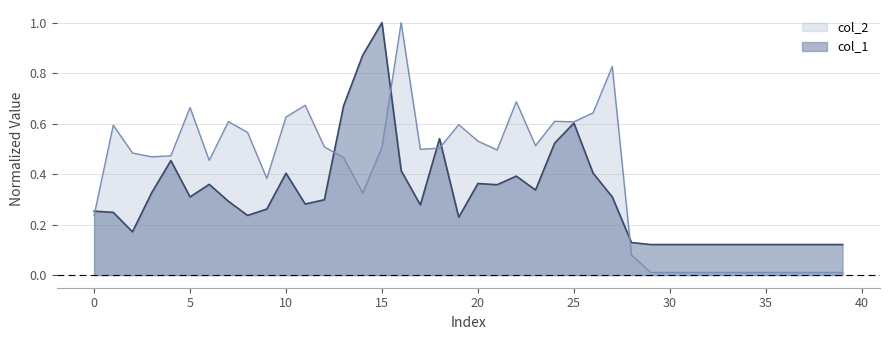

What is the minimum value for col_1?

0.1